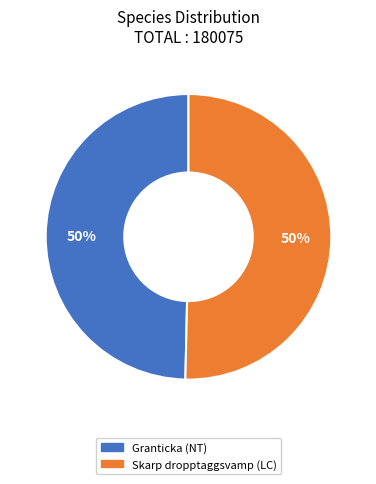

To the nearest percent, what is the combined percentage of Granticka (NT) and Skarp dropptaggsvamp (LC)?

100%